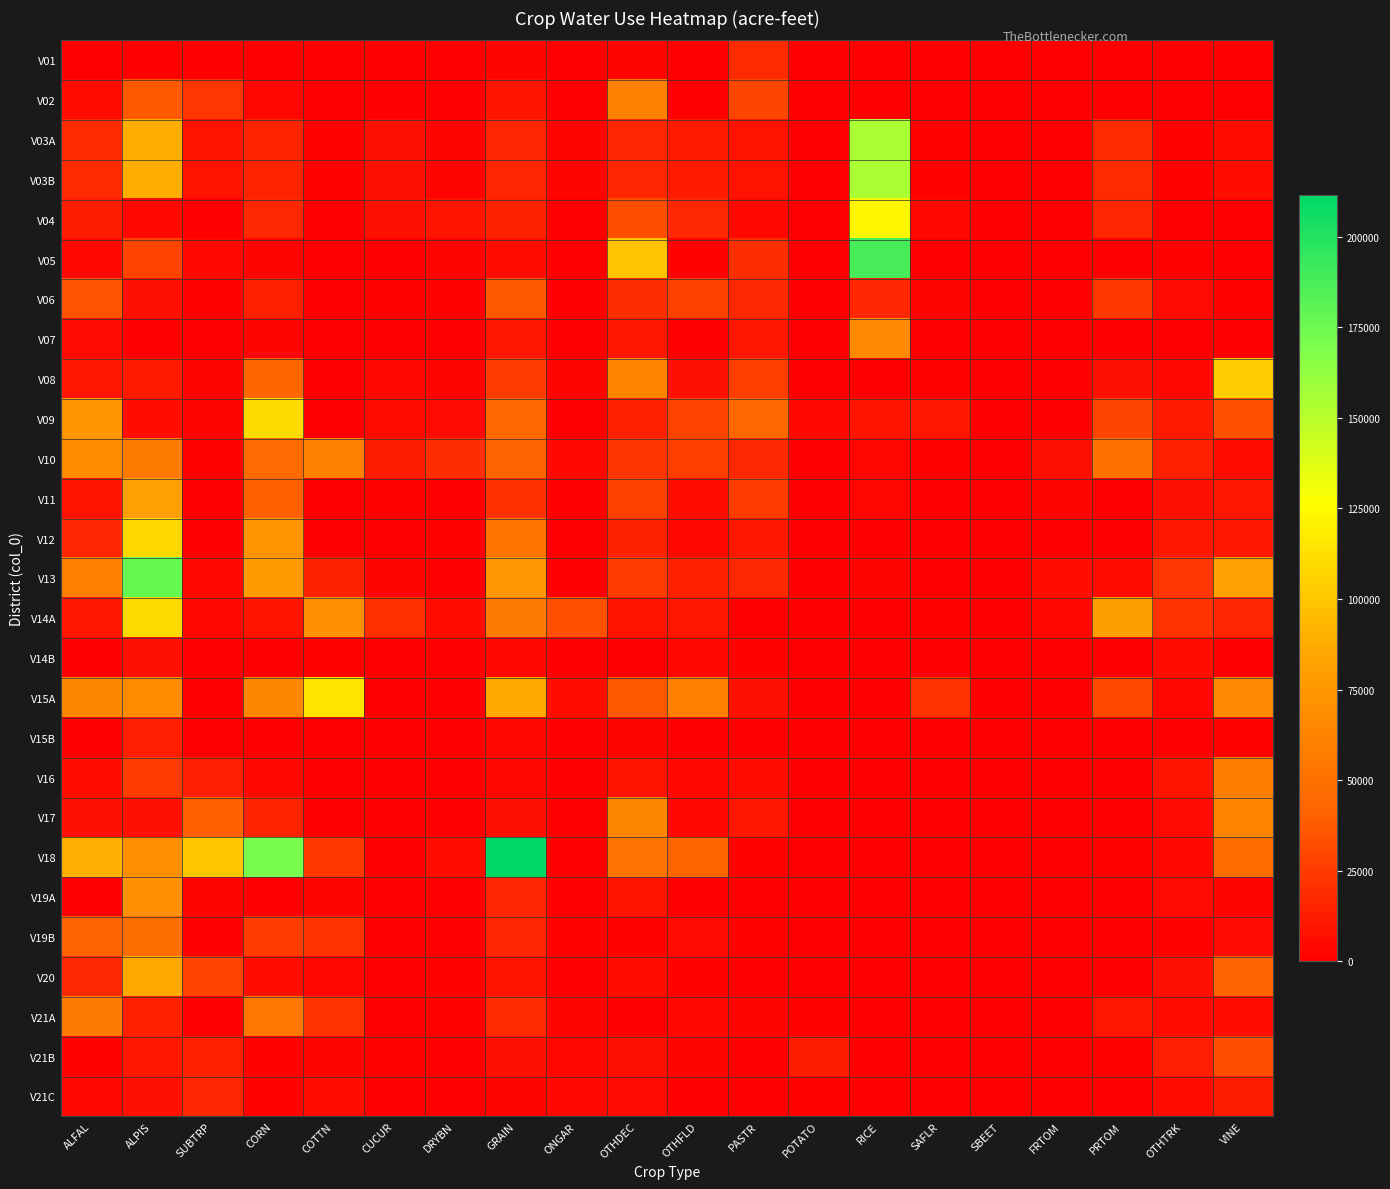

How many series are shown in this chart?

27